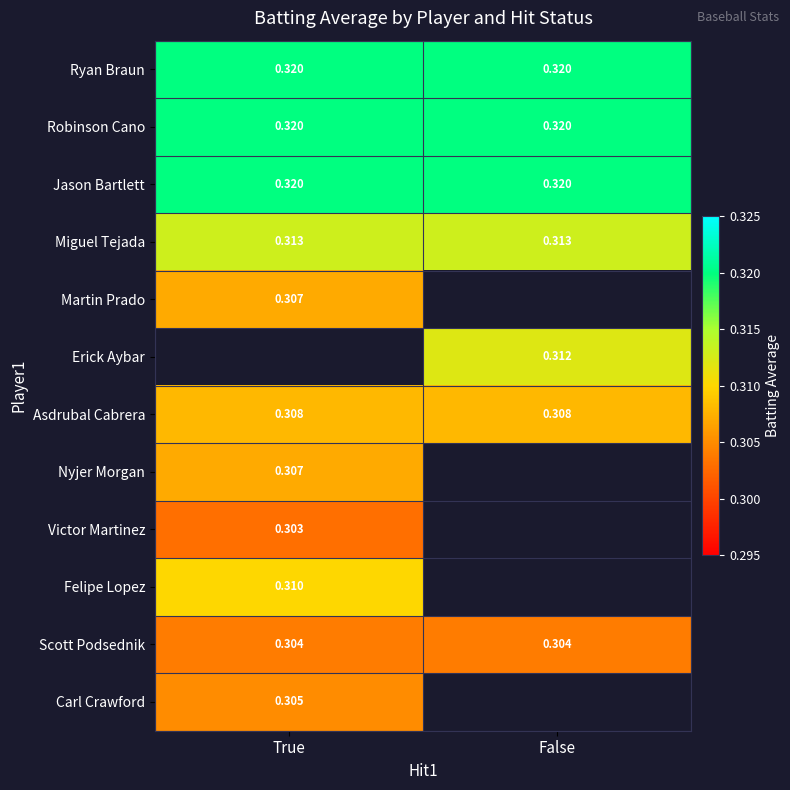

Is the value of Victor Martinez at True greater than the value of Erick Aybar at False?

No